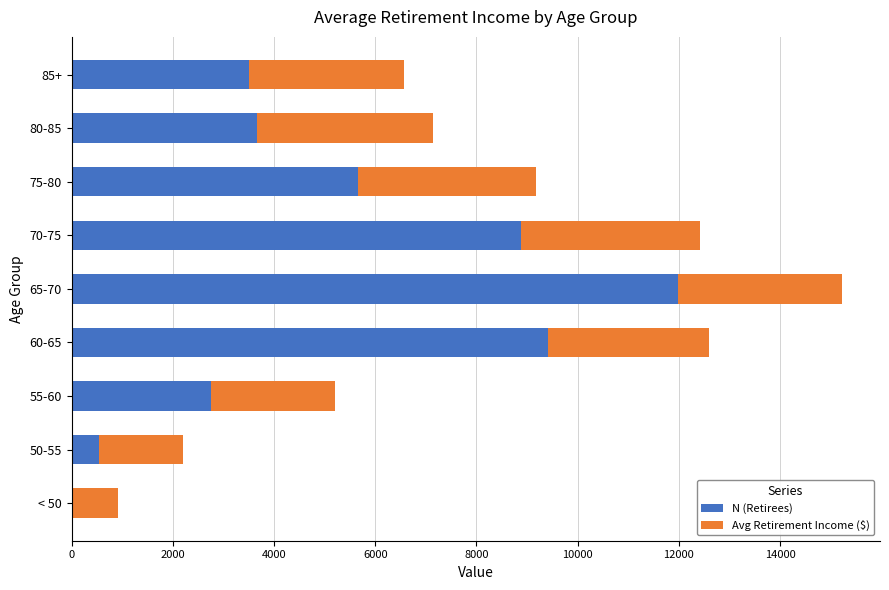

The value of N (Retirees) at 50-55 is 548.0. True or false?

True